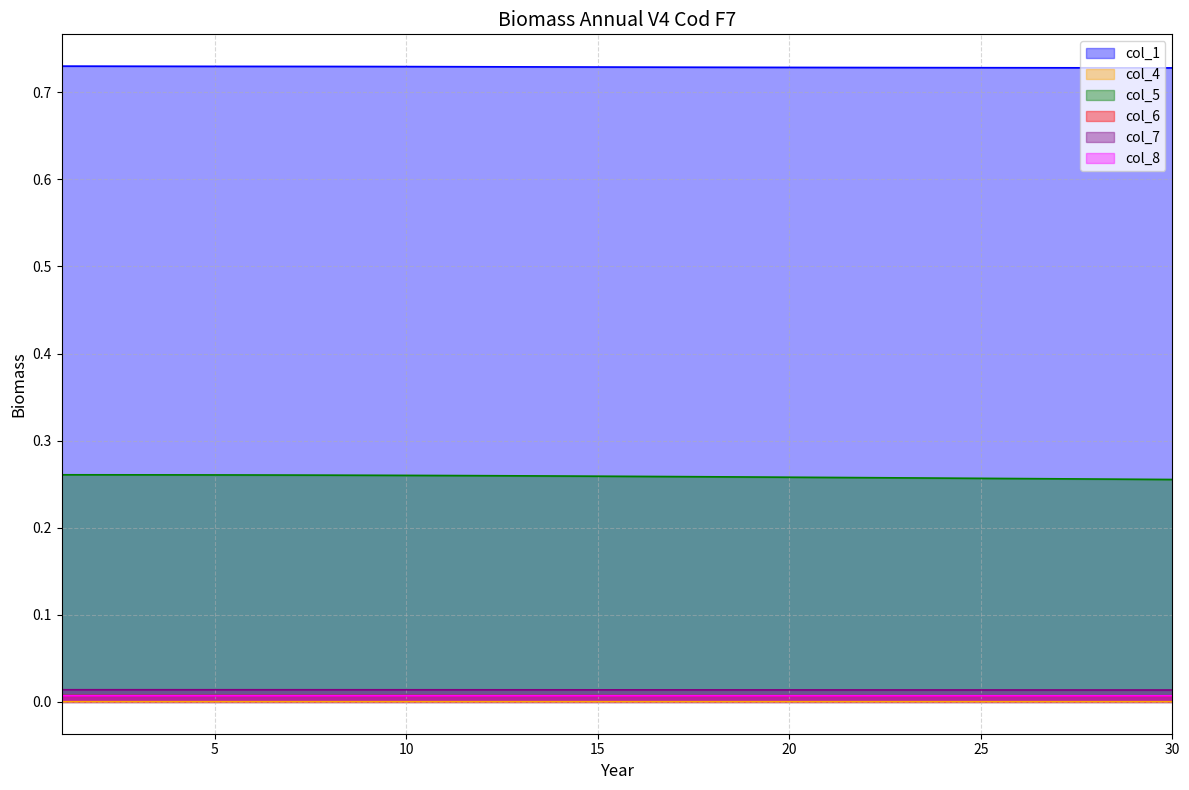

At 16, list the series in order from largest to smallest.

col_1, col_5, col_7, col_6, col_8, col_4